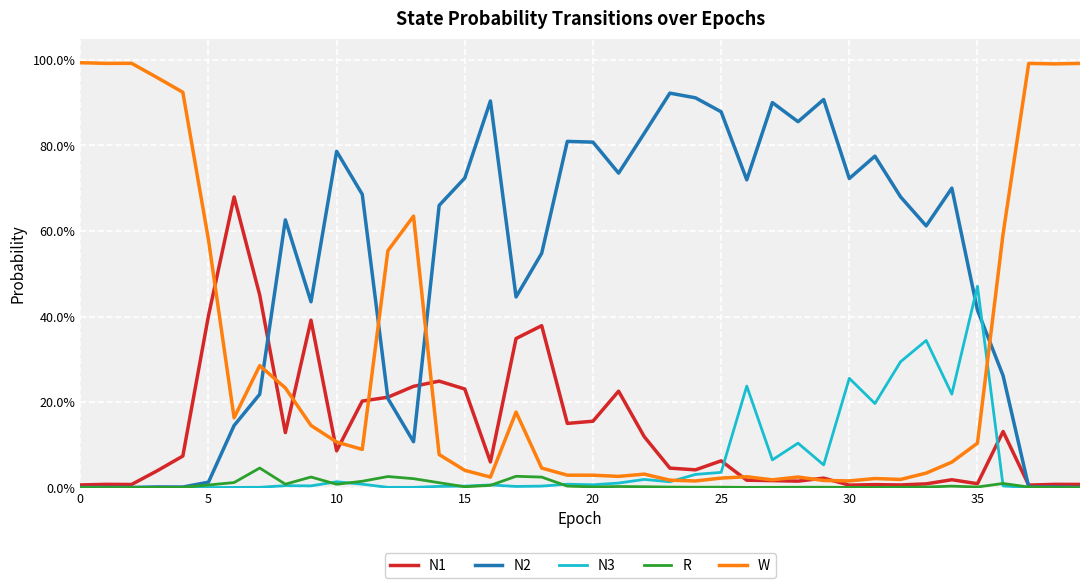

What are all the series names shown in the legend?

N1, N2, N3, R, W